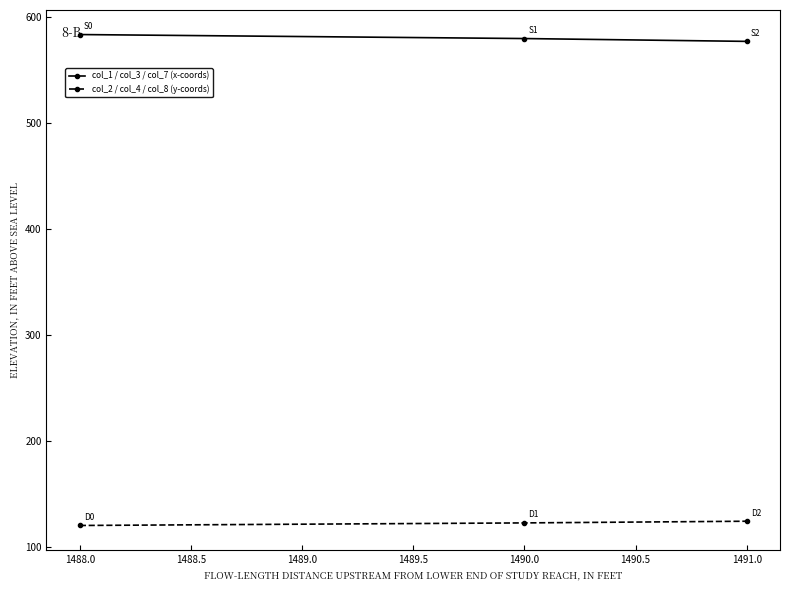

At which label does col_1 / col_3 / col_7 (x-coords) first exceed 579?

1488.0